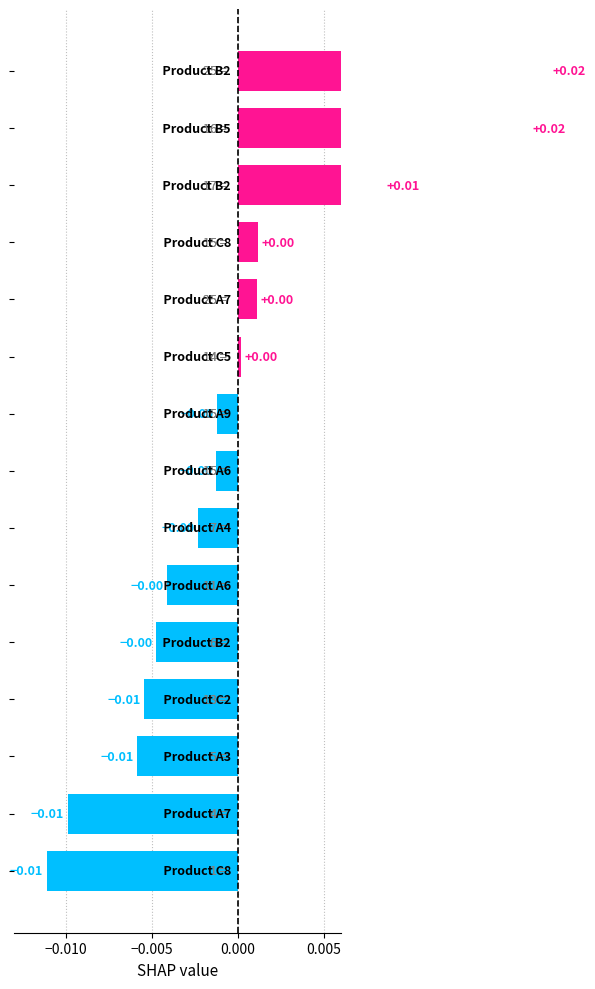

Is it true that the value at 11 is 0.0?

True